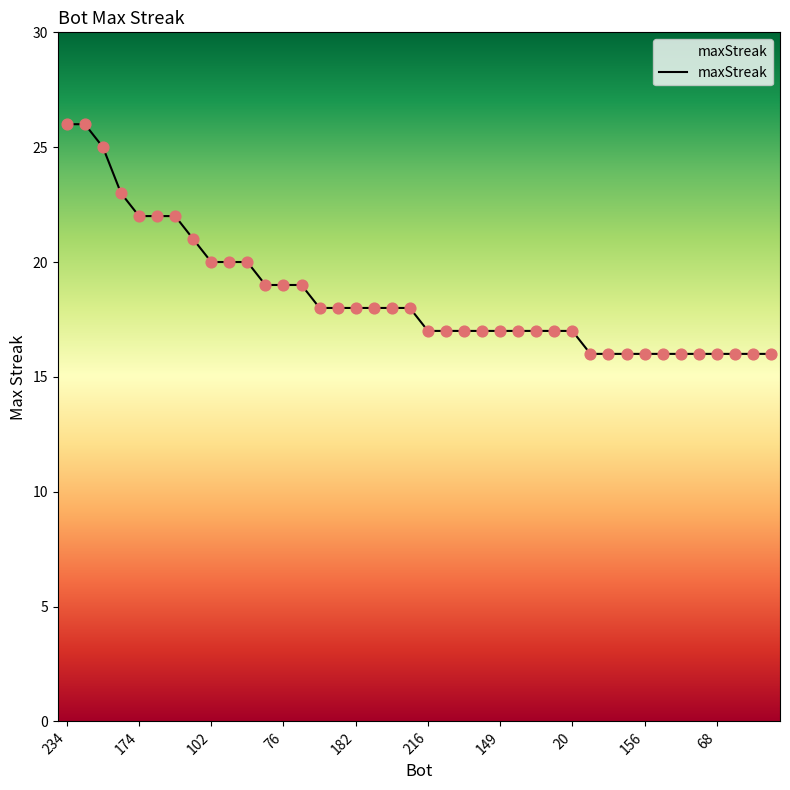

What is the difference between the maximum and minimum values?

10